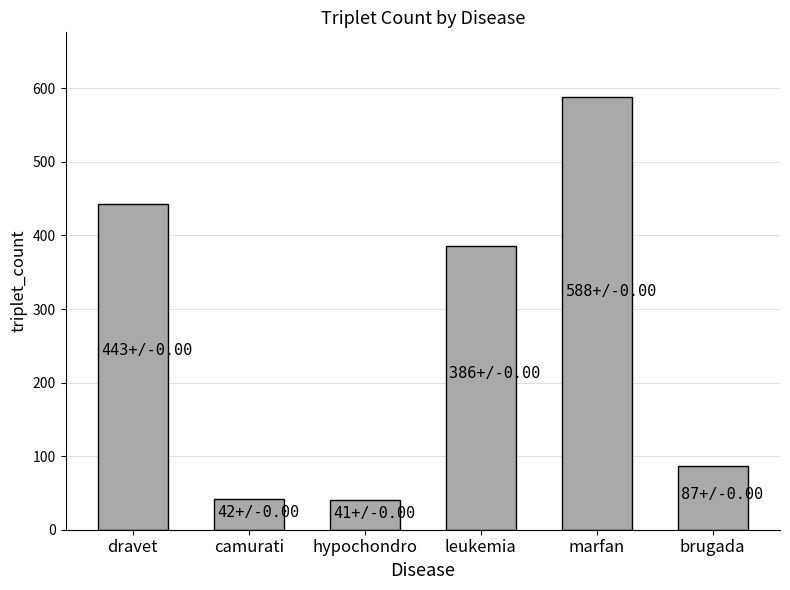

Where is the data nearest to the value 314?

leukemia